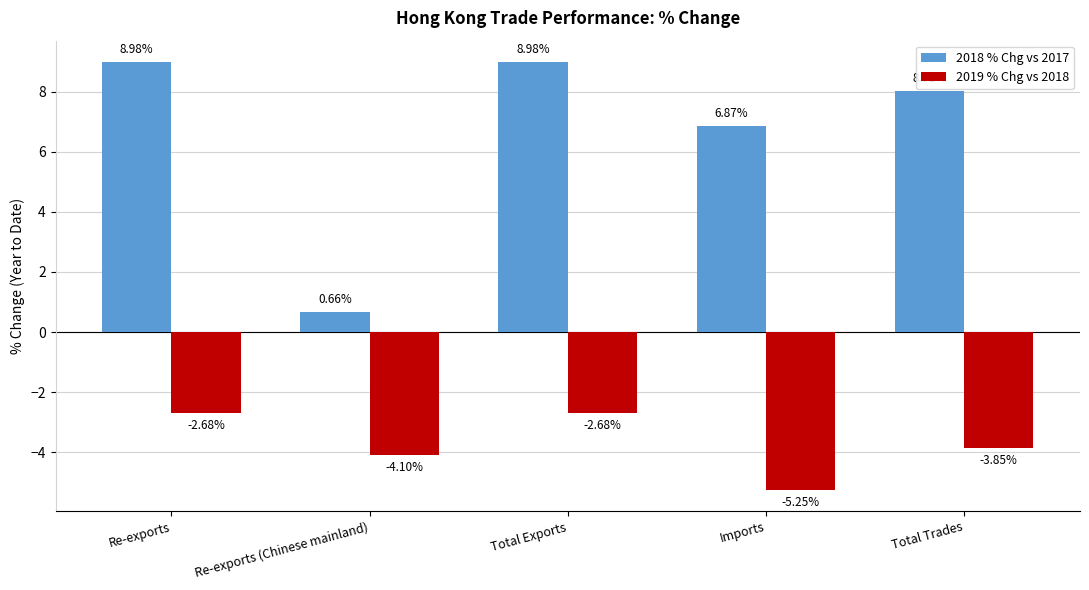

How many distinct data groups are displayed?

2